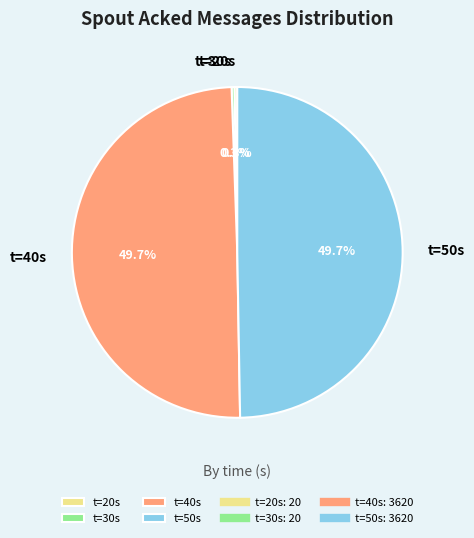

What portion of the pie excludes t=40s?

50.3%